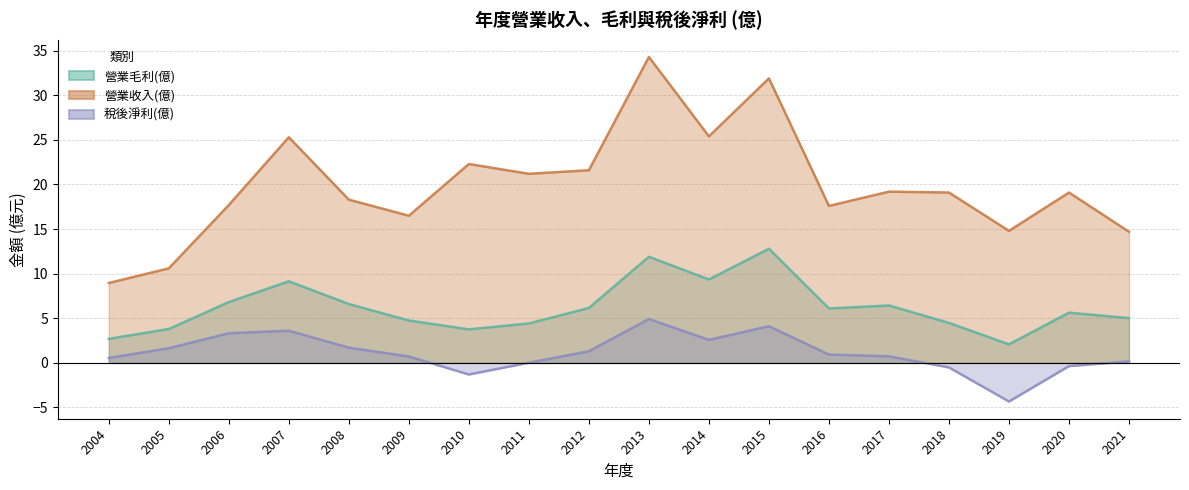

Where is the first local minimum for 稅後淨利(億)?

2010